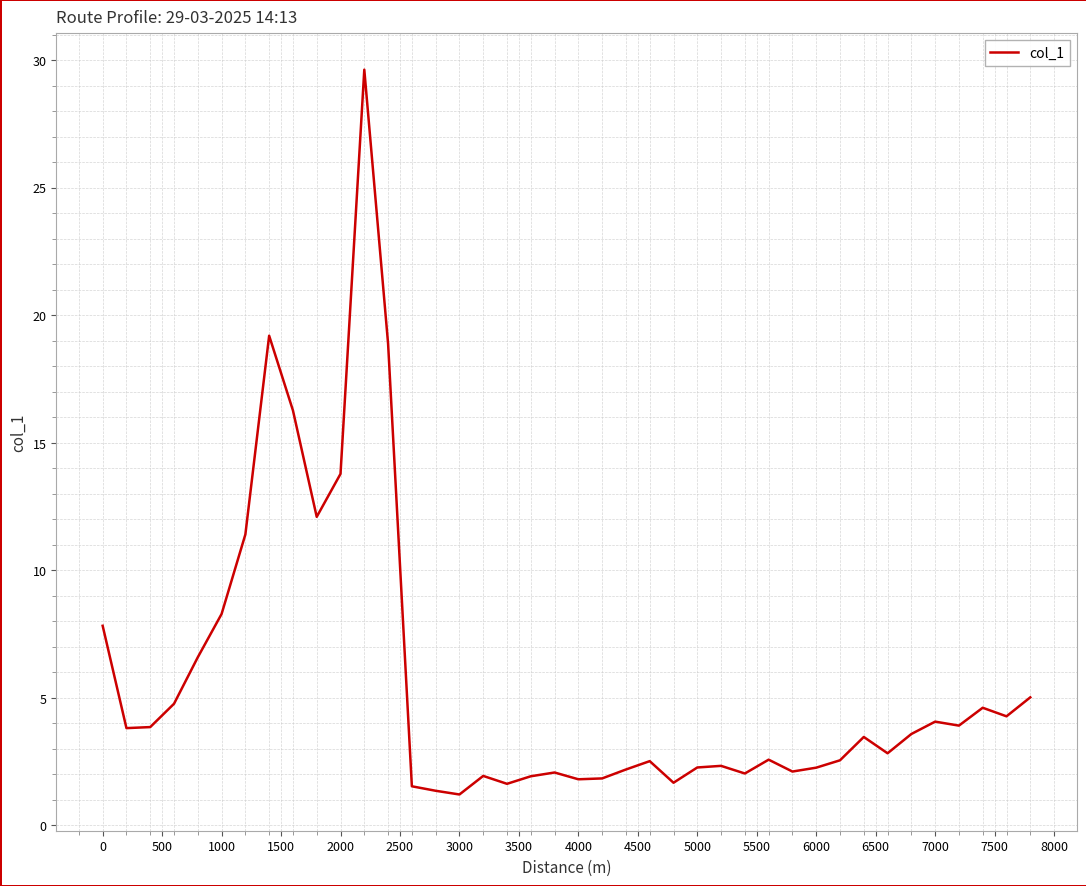

What is the maximum value shown in the chart?

29.6